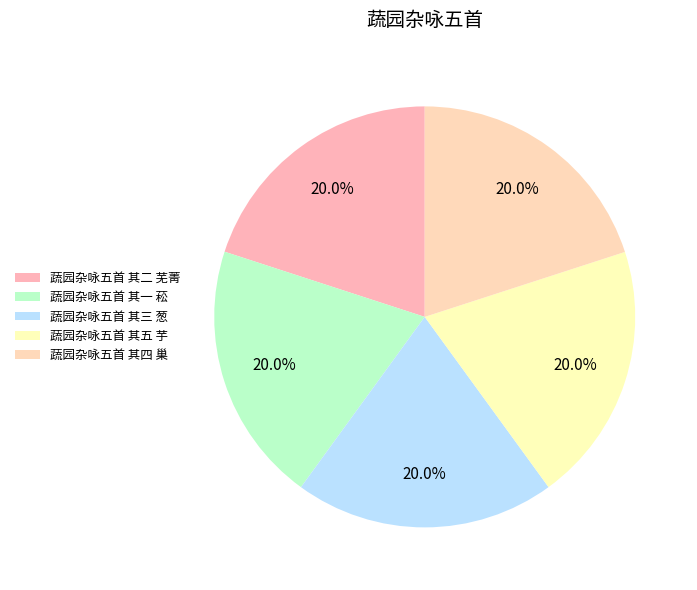

How many segments does this pie chart have?

5